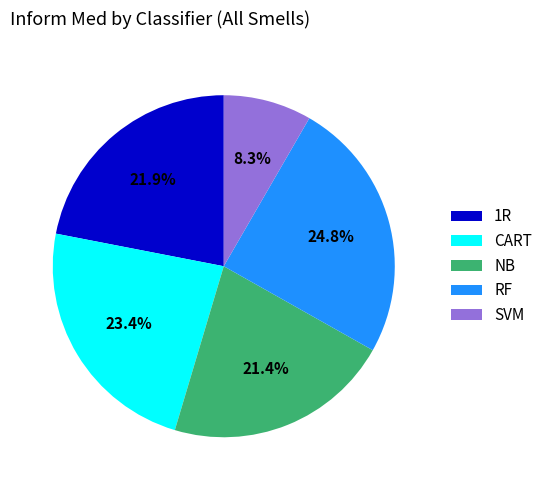

Is 1R the majority of the pie?

No